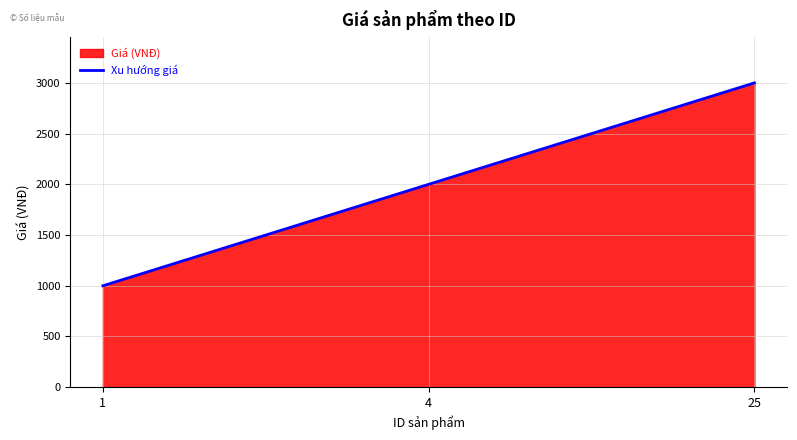

Reading left to right, extract all data points from this chart.

1=1000	4=2000	25=3000